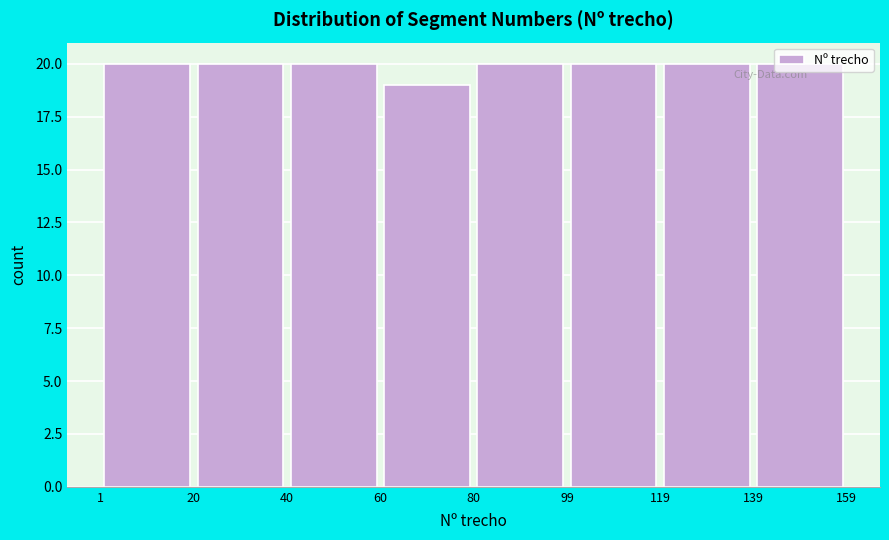

What is the height of the bar covering 139 to 159 on the x-axis? The values are not printed on the chart, so give them approximately, as read against the axis.

20